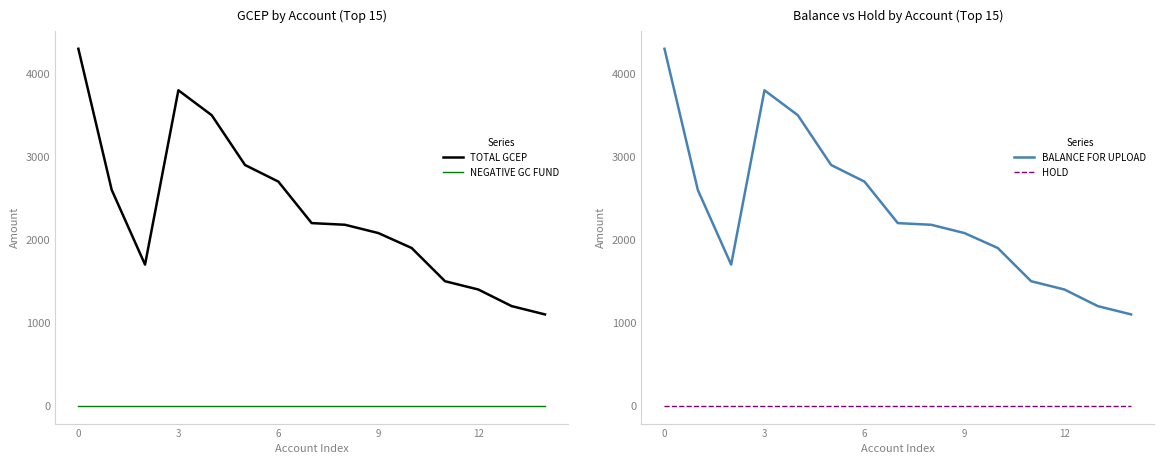

True or false: NEGATIVE GC FUND and BALANCE FOR UPLOAD intersect in this chart.

False